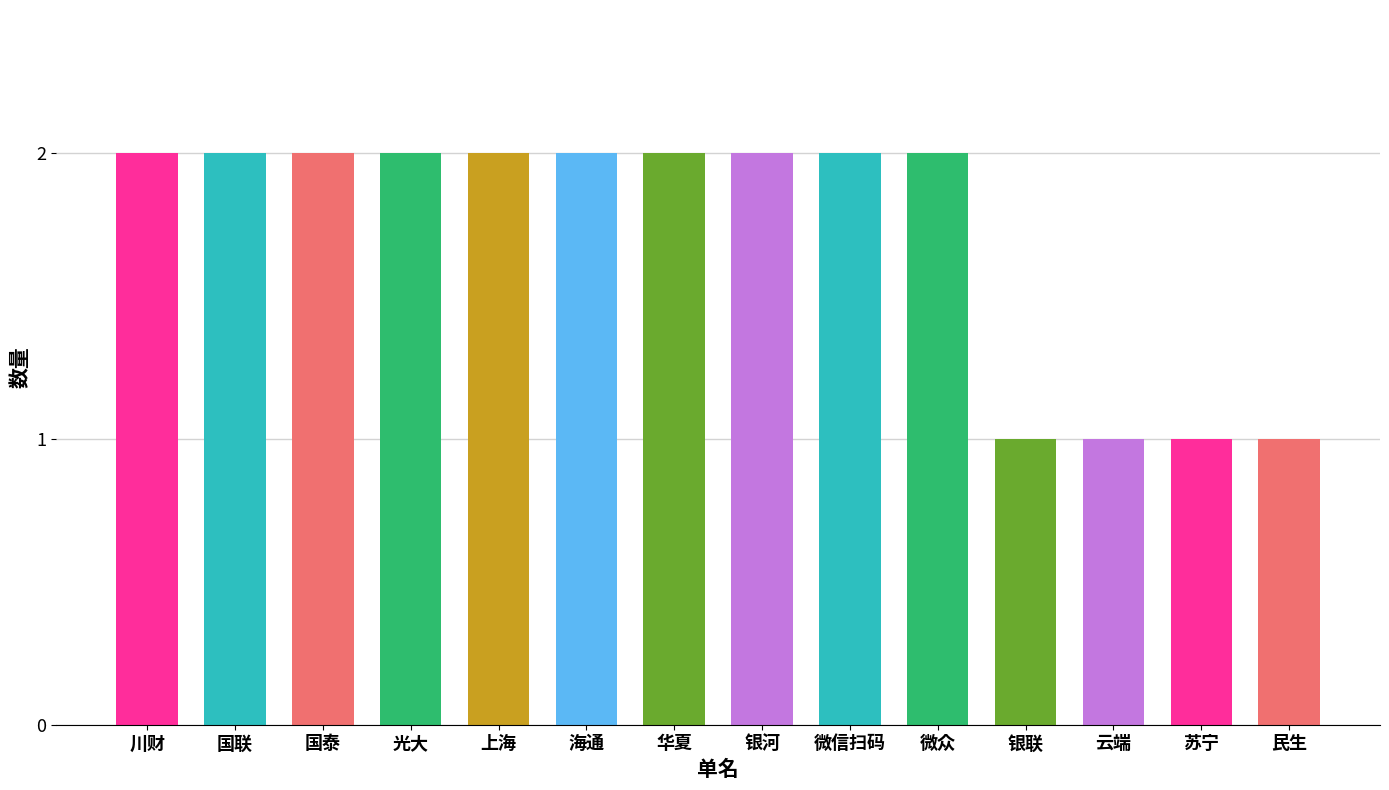

What is the sum of all values?

24